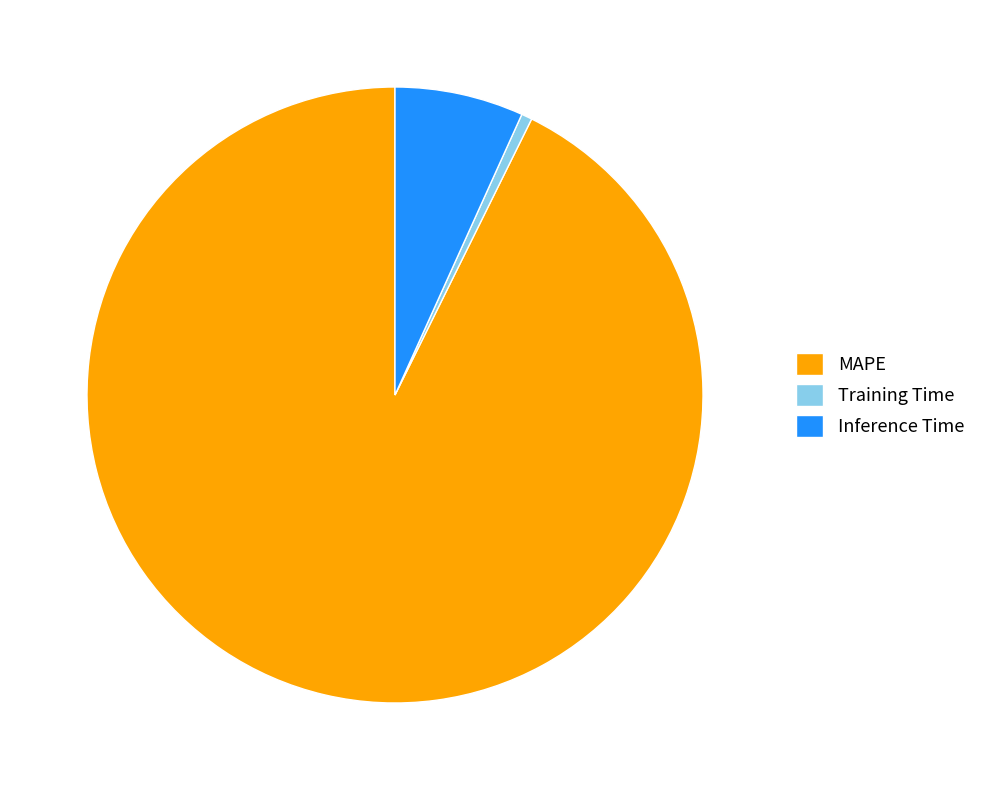

Which category has the smallest portion of the pie?

Training Time